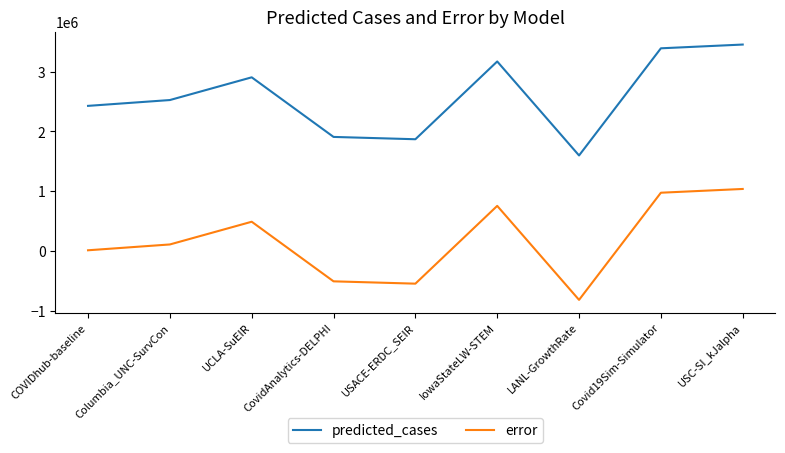

List the series in order of their peak value, lowest first.

error, predicted_cases